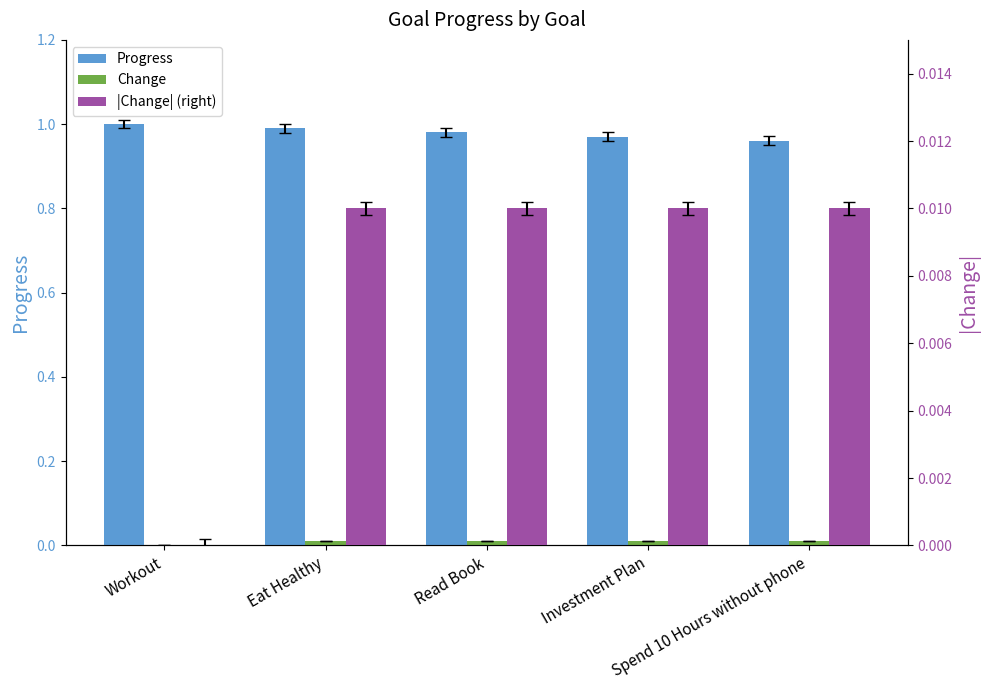

Which series has the largest total across all categories?

Progress